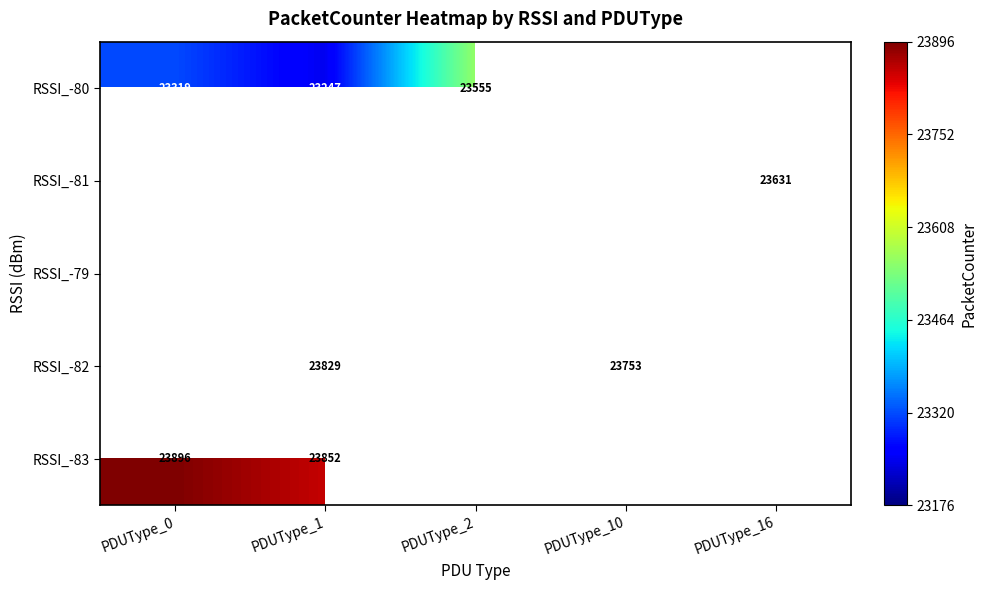

Which has a higher value, PDUType_1 or PDUType_0?

PDUType_0